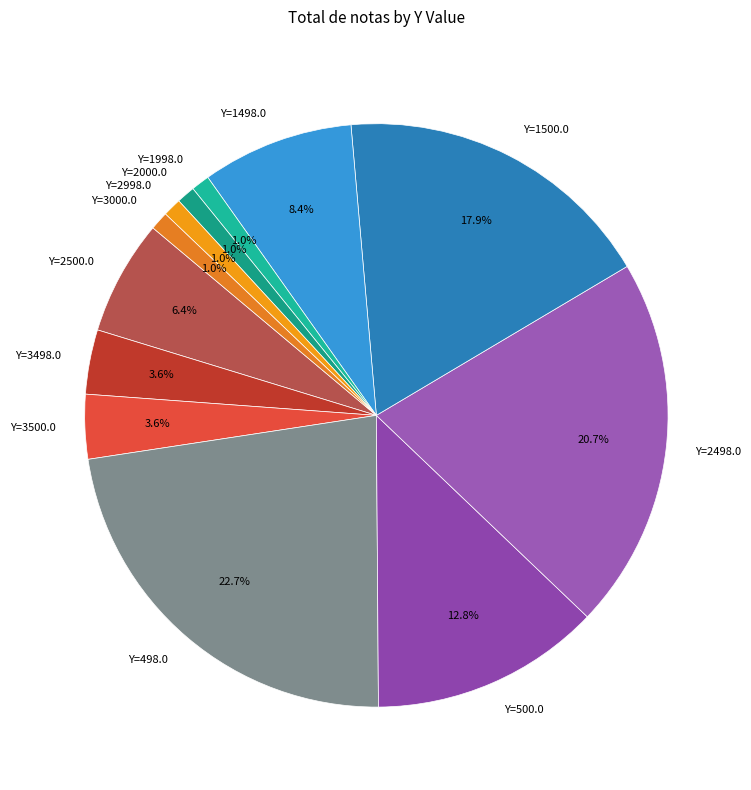

Is the sum of Y=2998.0 and Y=1498.0 greater than half?

No